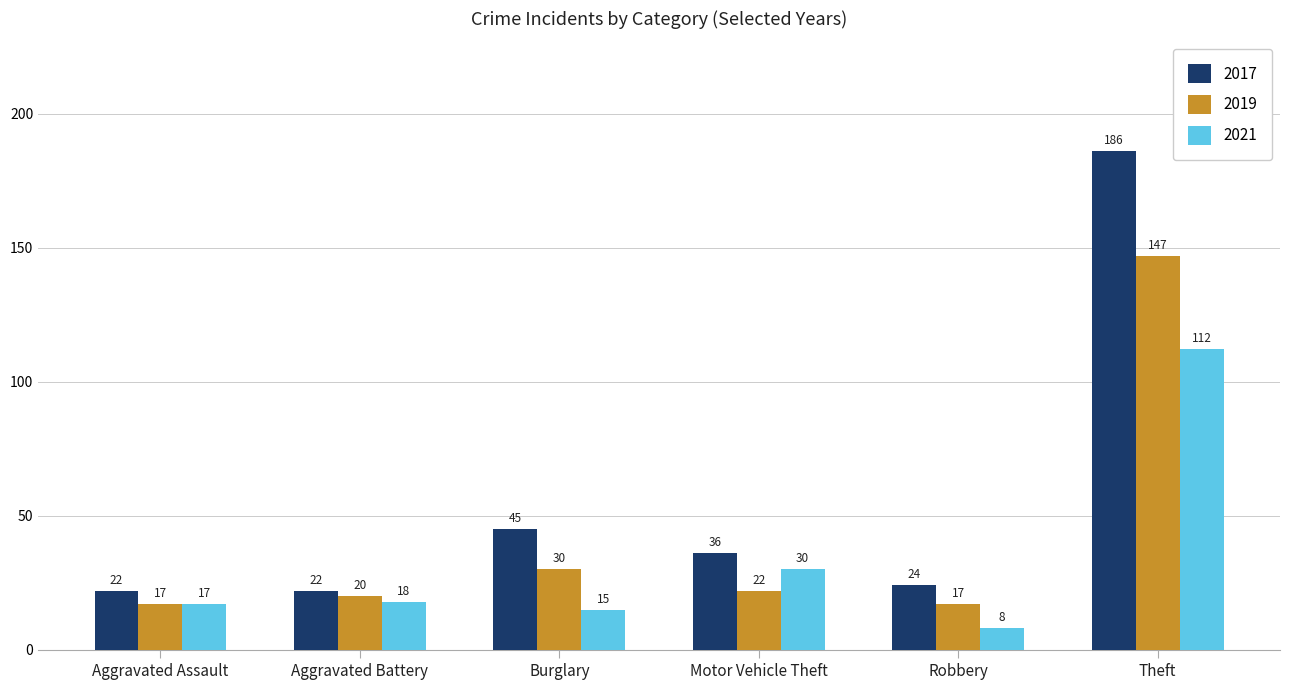

How many bars are there in each group?

3